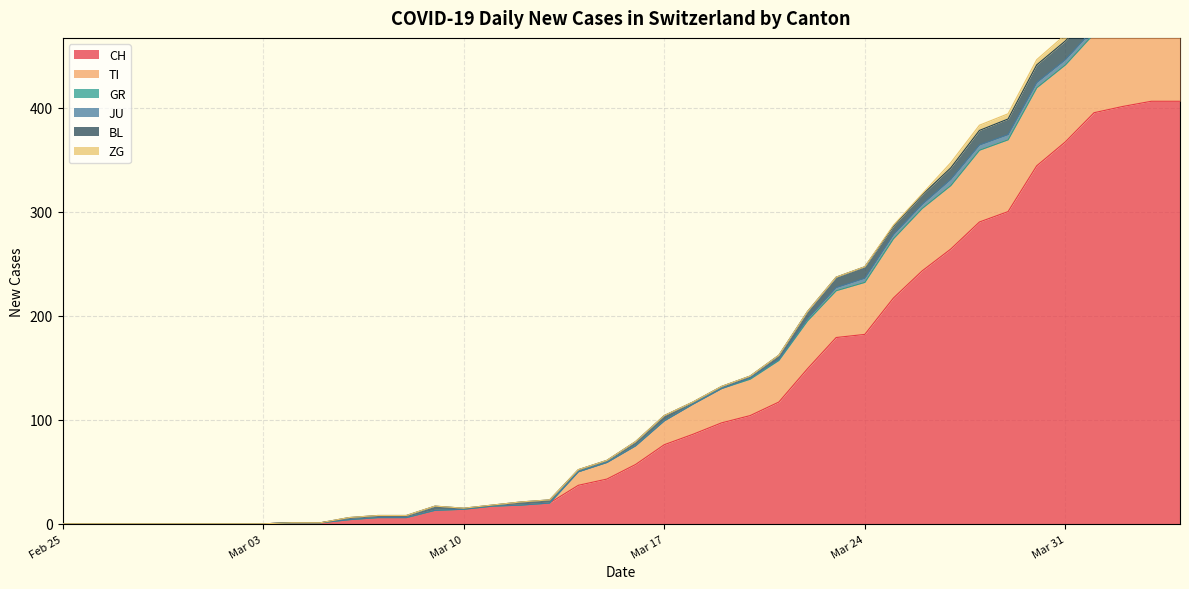

Where is BL nearest to the value 9?

30